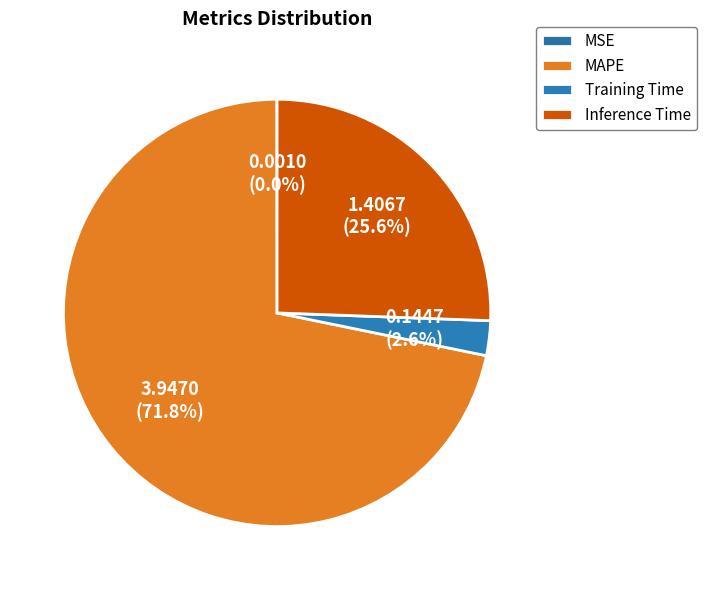

True or false: MSE accounts for 1% of the total.

False